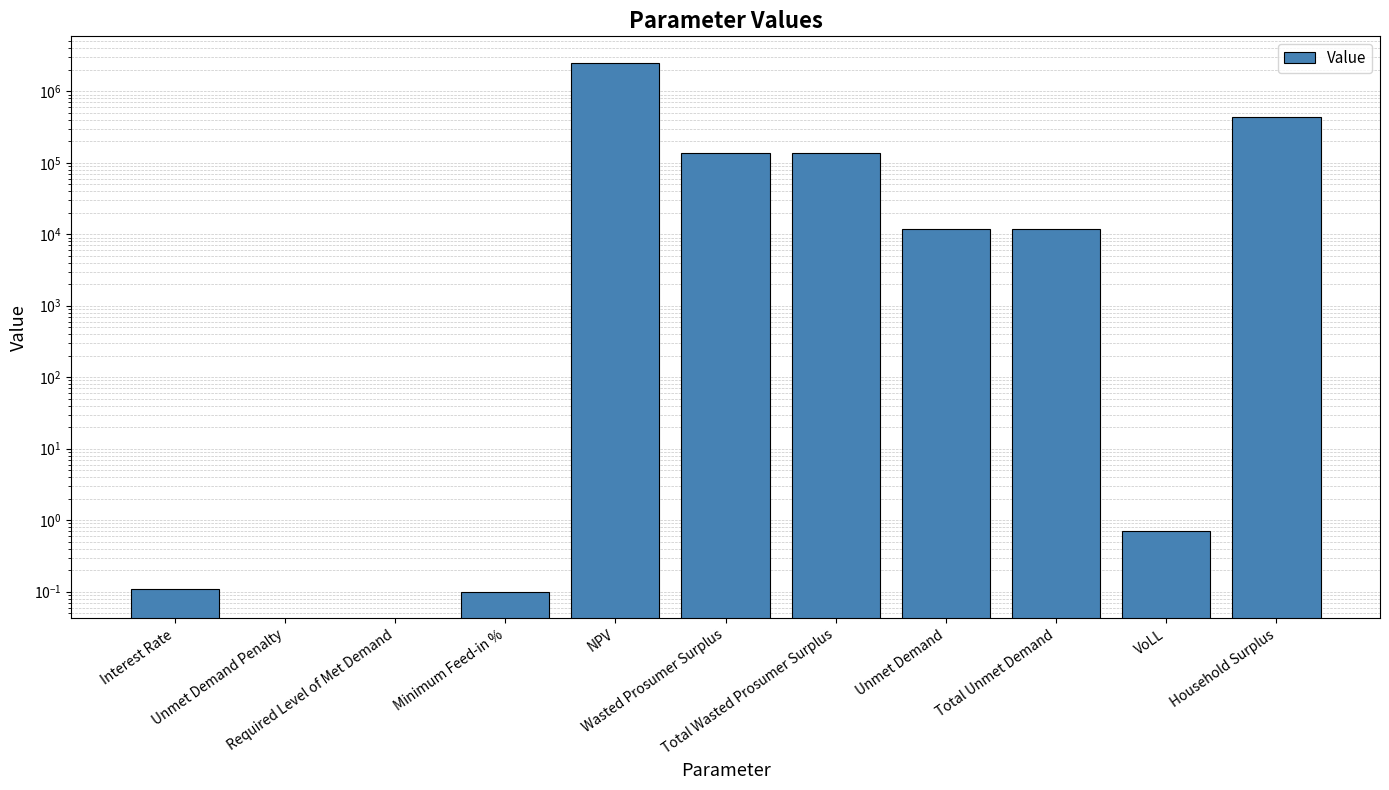

What is the maximum value shown in the chart?

2506139.6